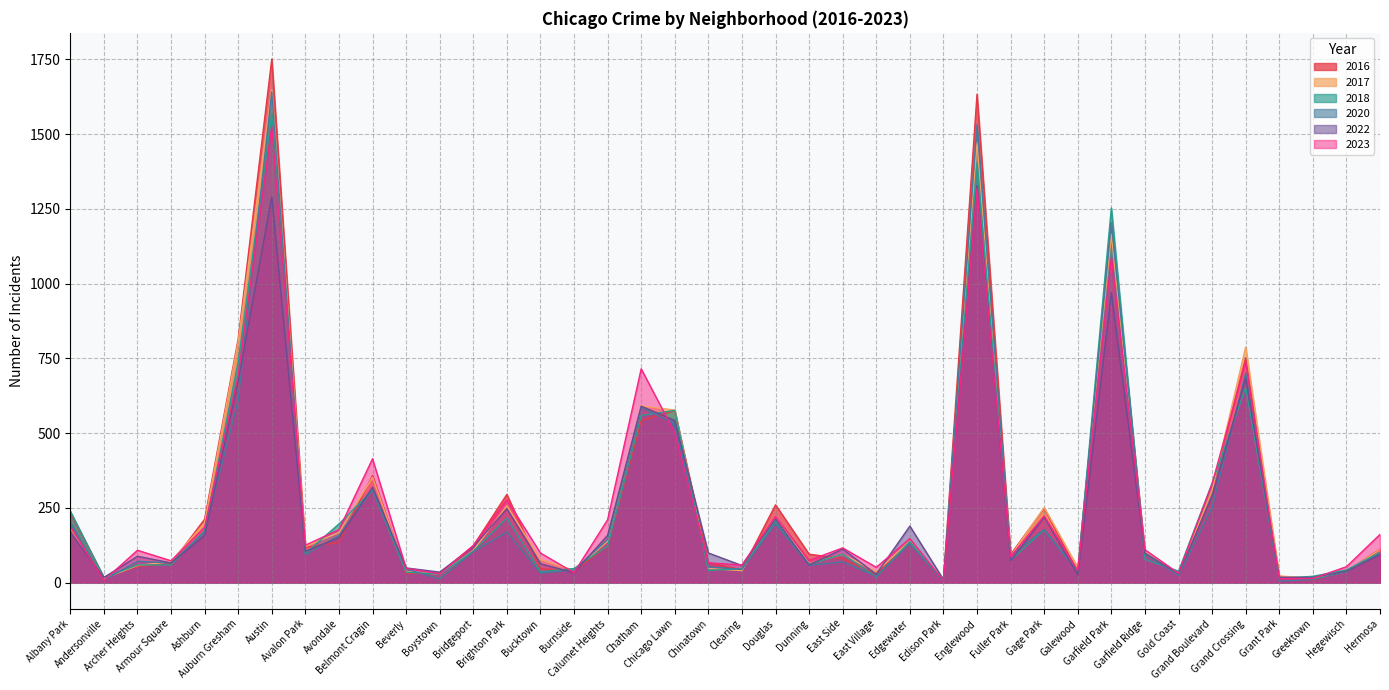

At which category does the chart reach its peak across all series?

Austin